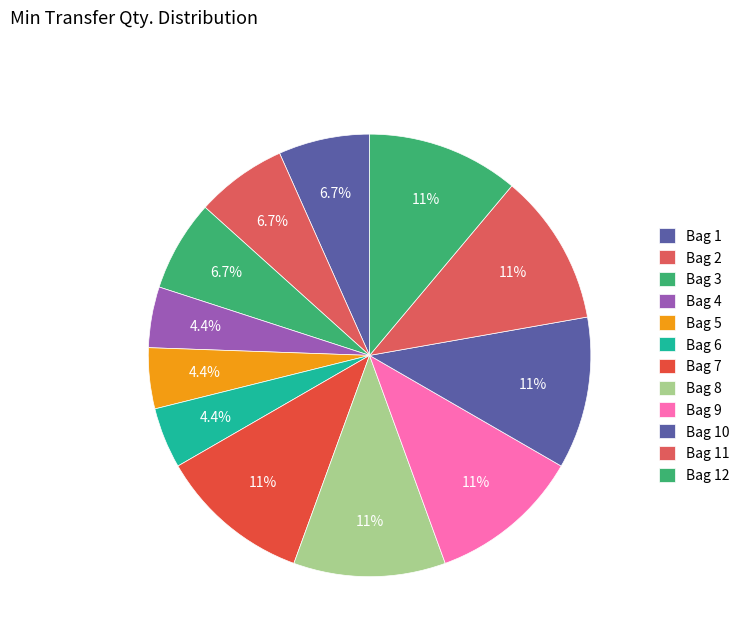

How many segments does this pie chart have?

12